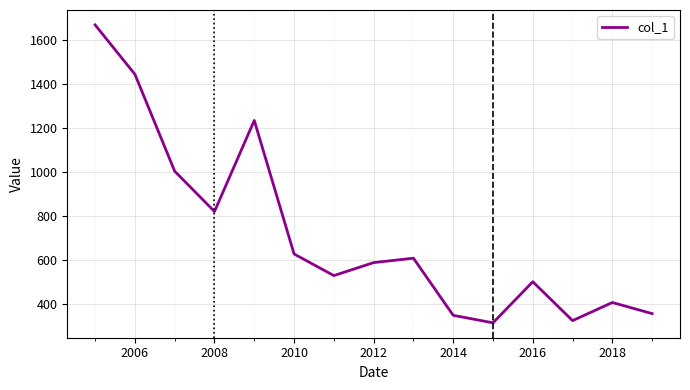

What is the average value?

720.0